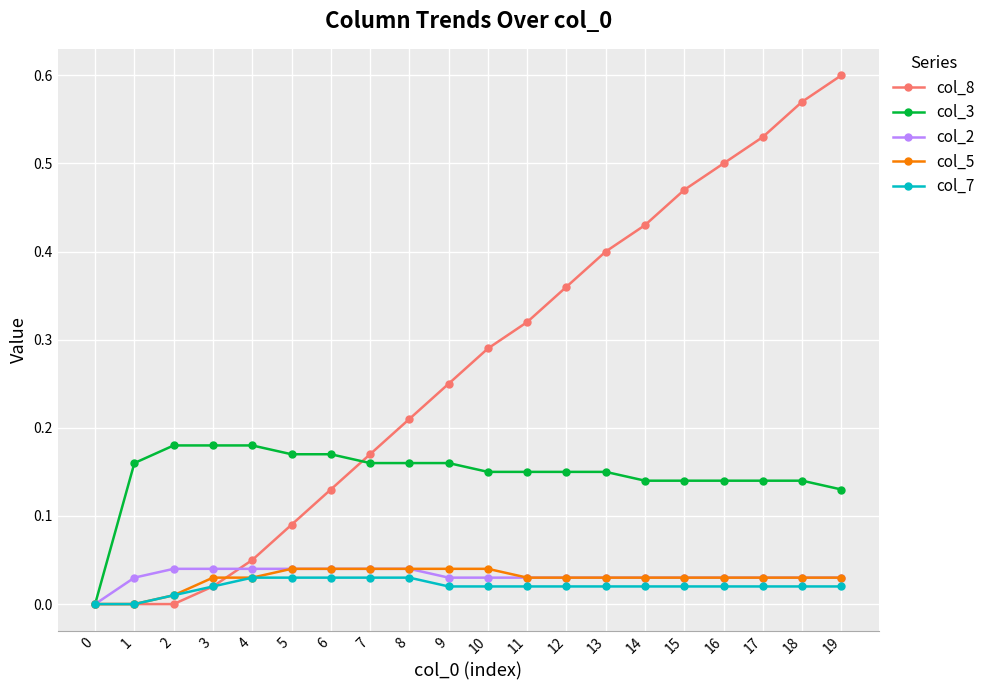

At which category does the chart reach its peak across all series?

19